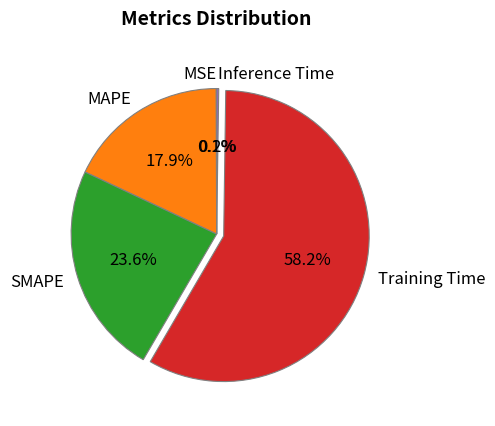

Which slice represents more than half of the pie?

Training Time